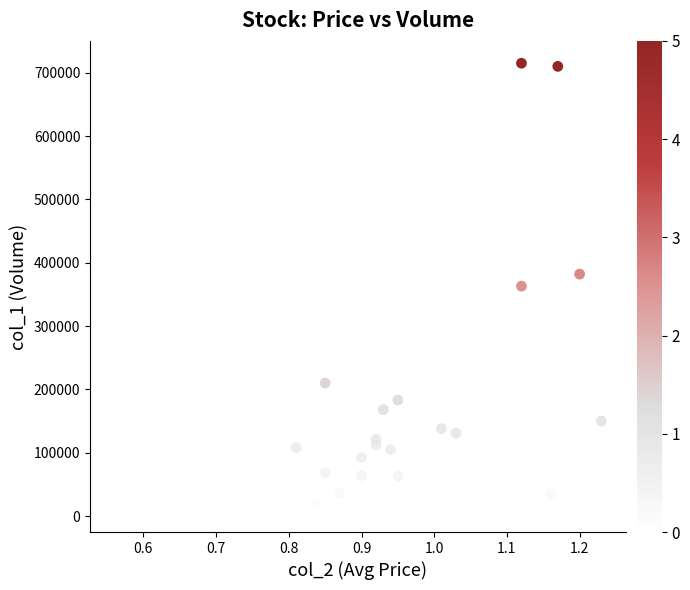

How many points are shown in the scatter plot?

26